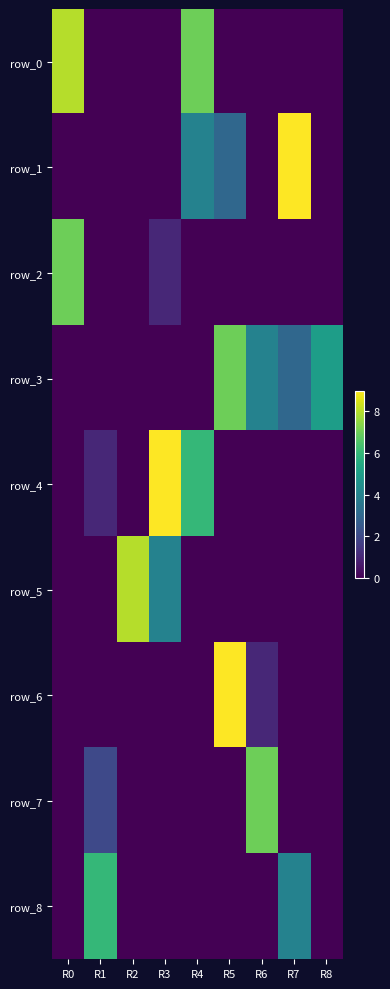

Reading left to right, what are all the values shown in this chart?

row_0: R0=8	R1=0	R2=0	R3=0	R4=7	R5=0	R6=0	R7=0	R8=0
row_1: R0=0	R1=0	R2=0	R3=0	R4=4	R5=3	R6=0	R7=9	R8=0
row_2: R0=7	R1=0	R2=0	R3=1	R4=0	R5=0	R6=0	R7=0	R8=0
row_3: R0=0	R1=0	R2=0	R3=0	R4=0	R5=7	R6=4	R7=3	R8=5
row_4: R0=0	R1=1	R2=0	R3=9	R4=6	R5=0	R6=0	R7=0	R8=0
row_5: R0=0	R1=0	R2=8	R3=4	R4=0	R5=0	R6=0	R7=0	R8=0
row_6: R0=0	R1=0	R2=0	R3=0	R4=0	R5=9	R6=1	R7=0	R8=0
row_7: R0=0	R1=2	R2=0	R3=0	R4=0	R5=0	R6=7	R7=0	R8=0
row_8: R0=0	R1=6	R2=0	R3=0	R4=0	R5=0	R6=0	R7=4	R8=0